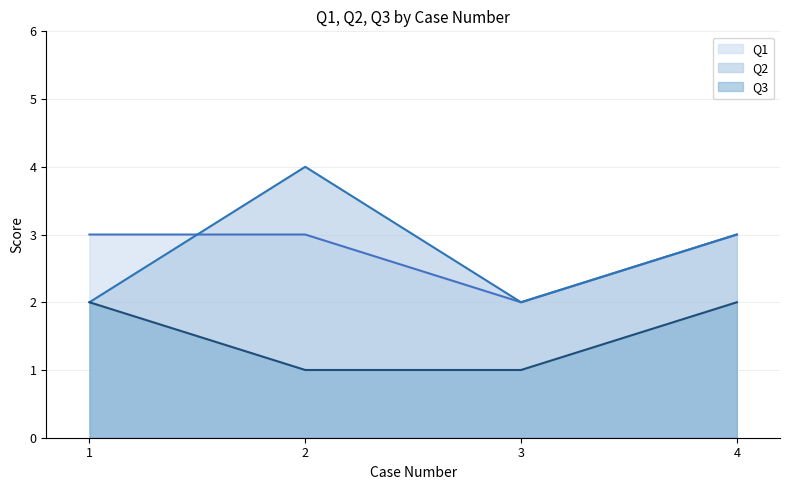

What is the difference between the maximum and minimum values in the Q3 line series?

1